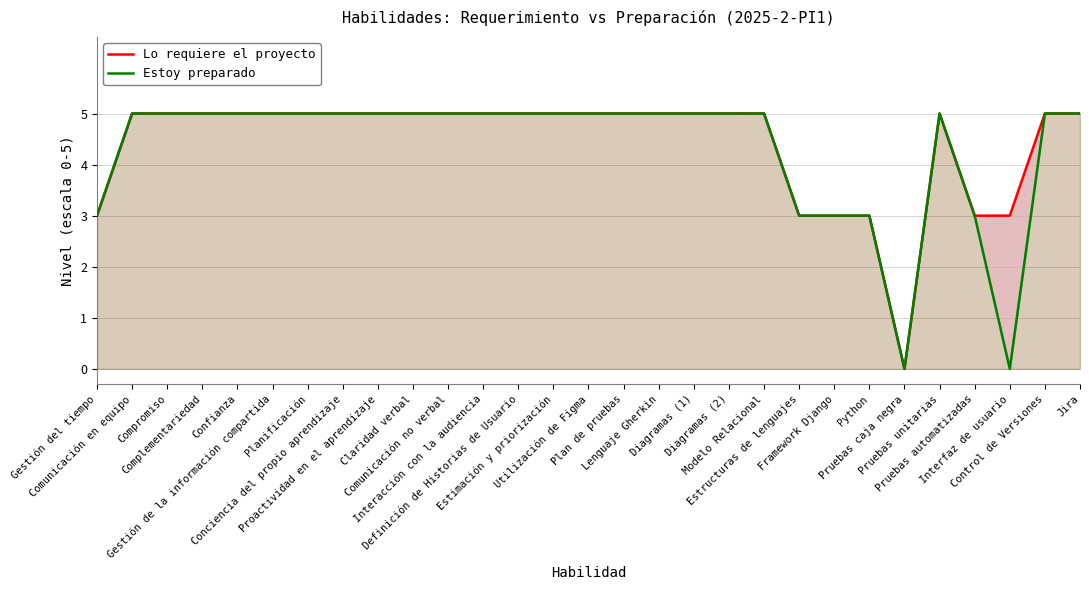

How many values in Estoy preparado are above zero?

27